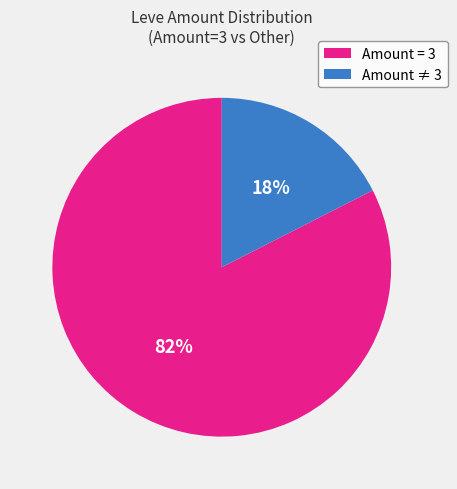

Is the sum of Amount ≠ 3 and Amount = 3 greater than half?

Yes